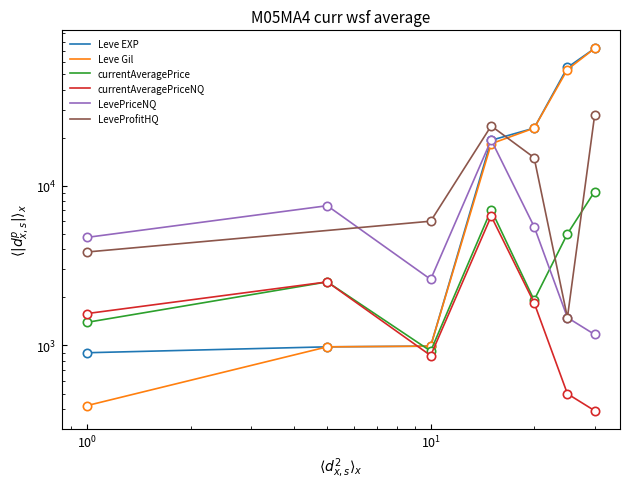

Where do currentAveragePriceNQ and Leve Gil first cross each other?

5 and 10